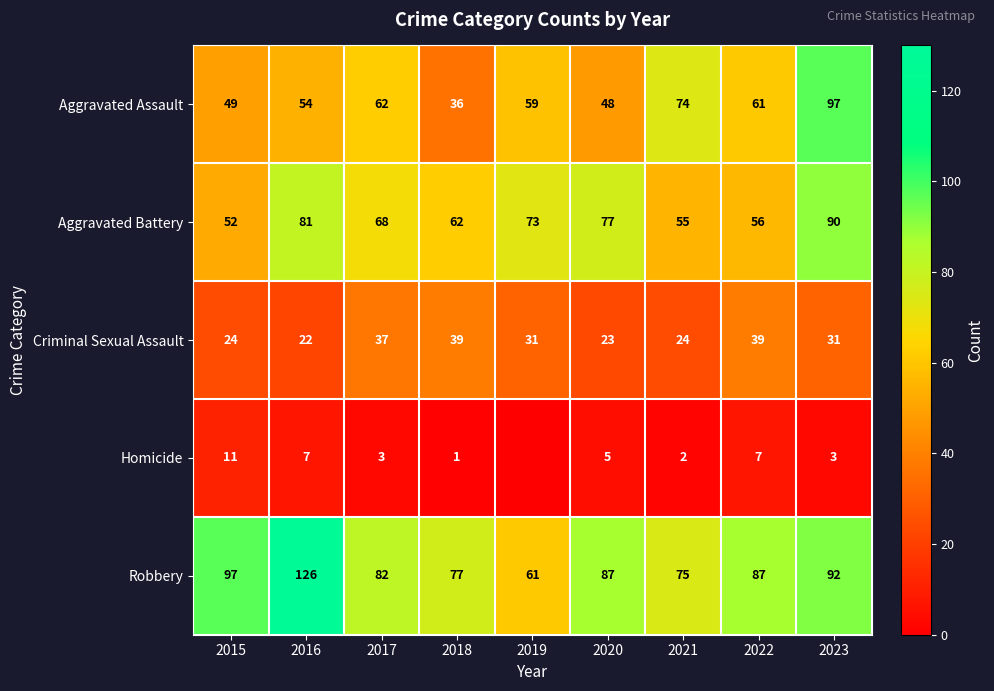

Is it true that Aggravated Assault equals 25 at 2016?

False